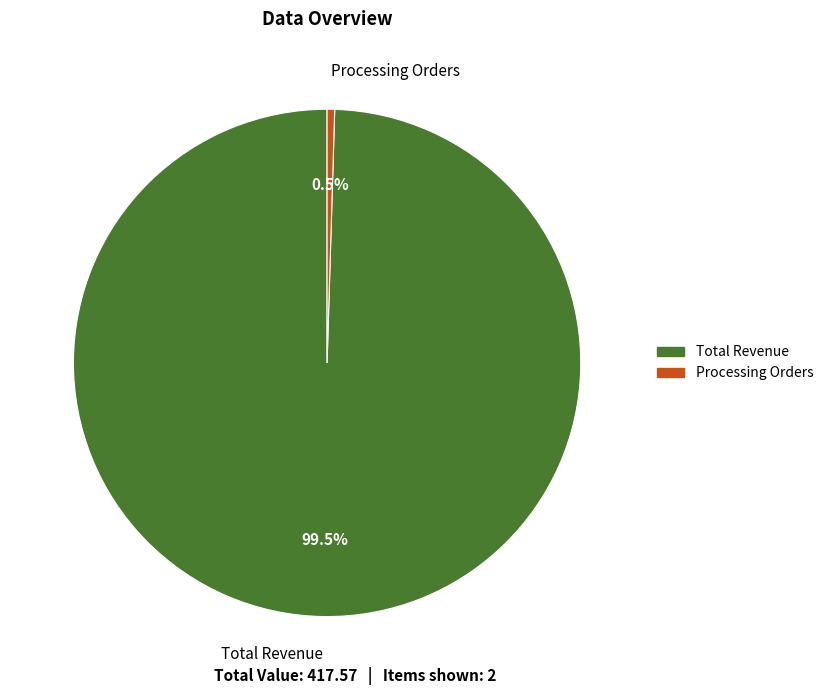

Which has a higher value, Processing Orders or Total Revenue?

Total Revenue